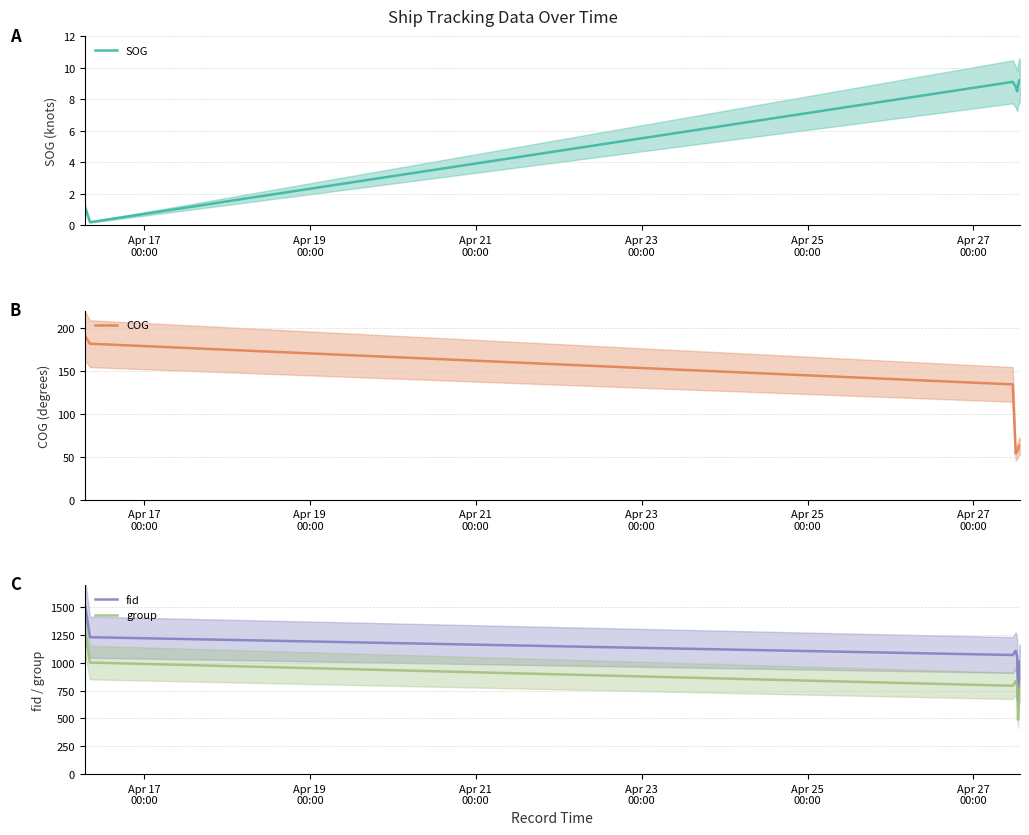

What is the highest value of the SOG series?

9.2